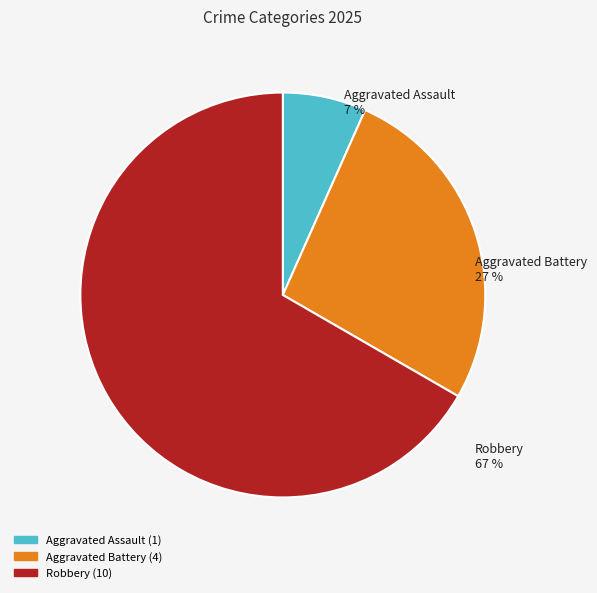

Between Robbery and Aggravated Battery, which is larger?

Robbery